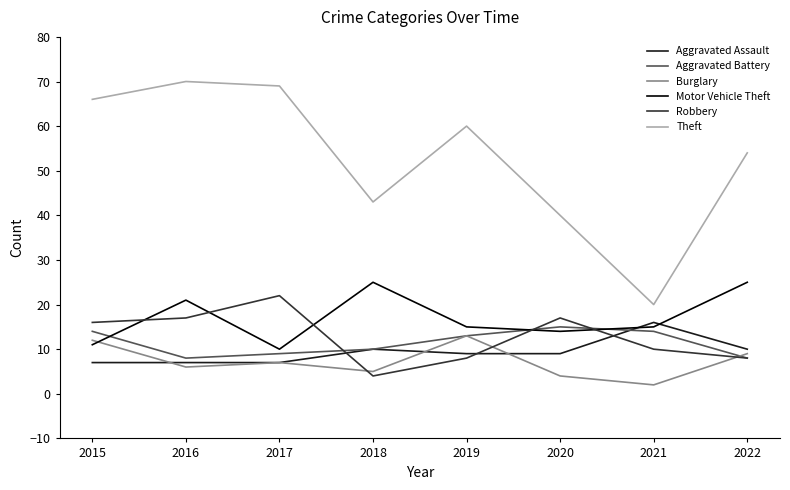

What is the difference between the highest and lowest values at 2021?

18